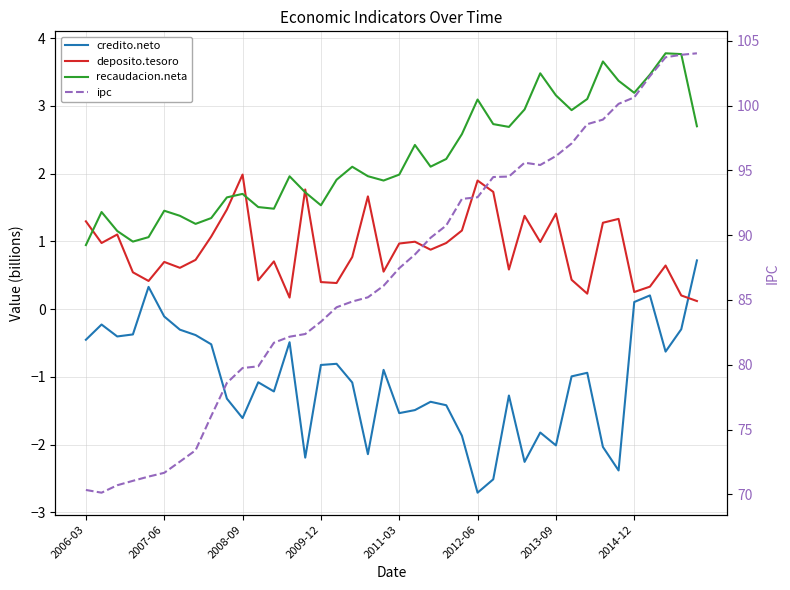

The value of recaudacion.neta at 31 is 4.6. True or false?

False